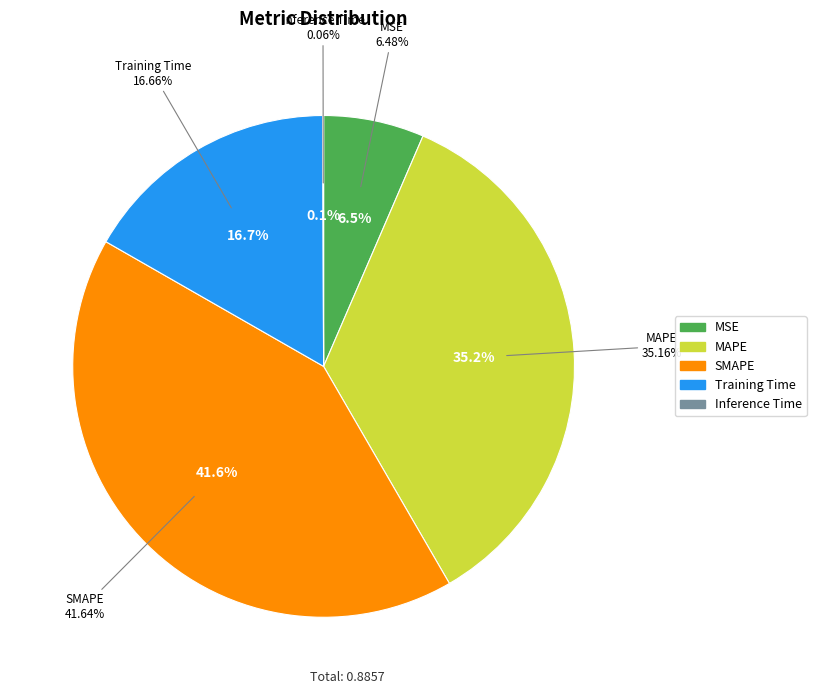

Combined, what portion of the pie is SMAPE and Inference Time?

41.7%